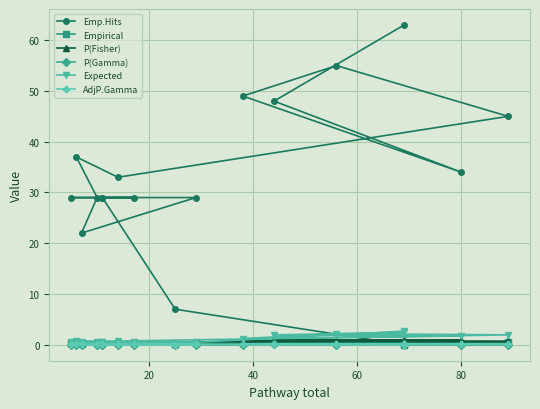

Is the value of P(Gamma) at 40 greater than the value of P(Fisher) at 15?

No